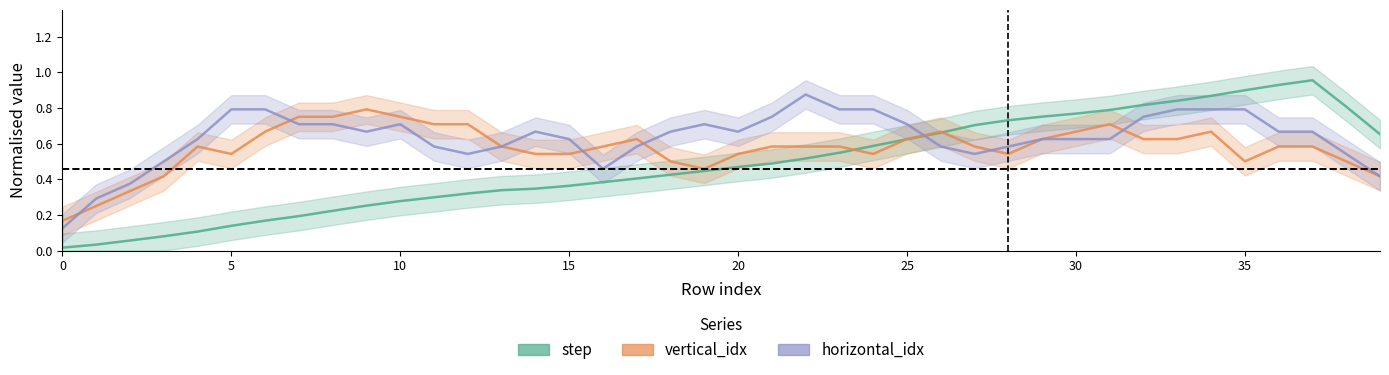

Between 35 and 30, which is larger?

35